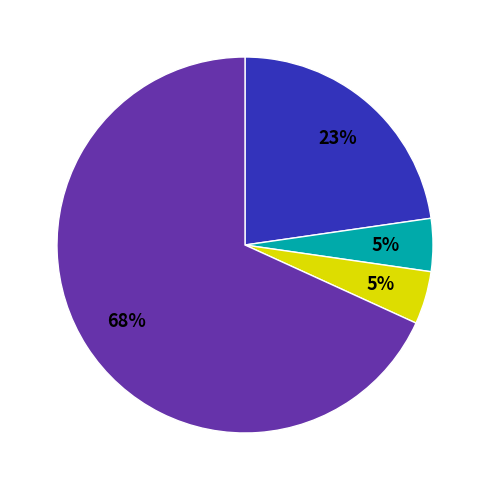

Is there a majority slice in this chart?

Yes